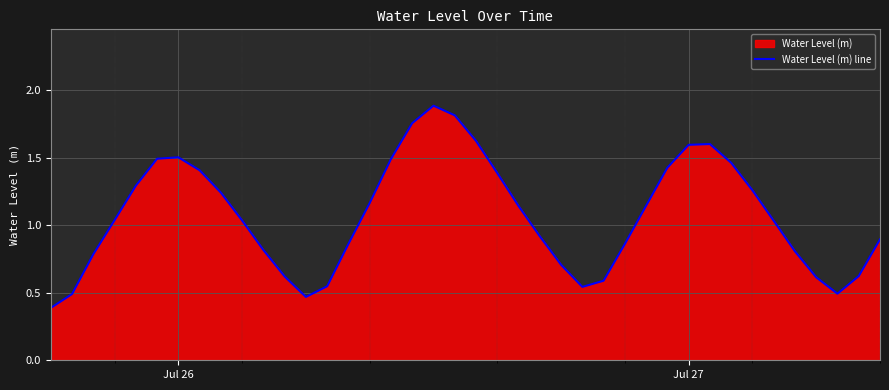

Read the value at Jul 27.

1.6